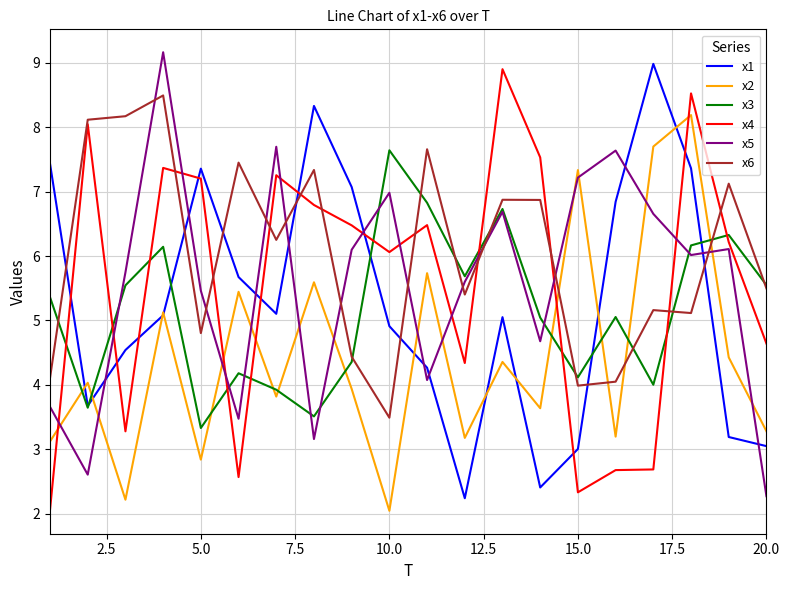

Which series has the largest total across all categories?

x6